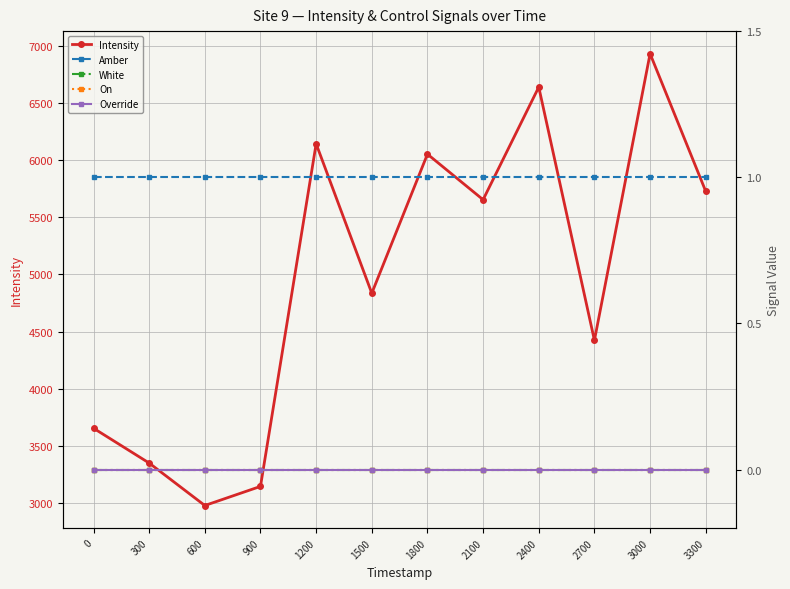

At which category is the sum across all series the highest?

3000